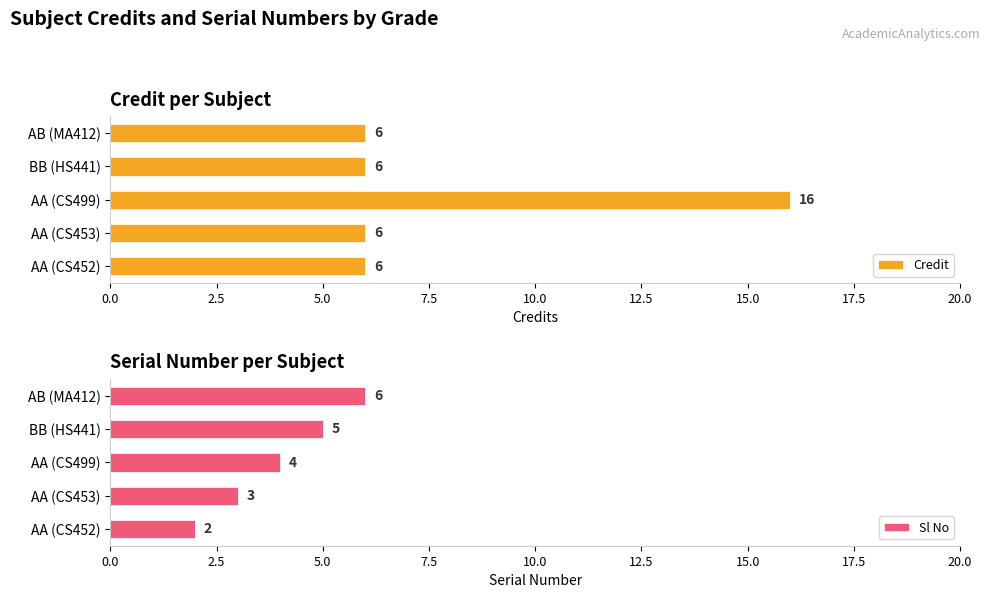

What is the difference between the second highest and second lowest values in the Sl No series?

2